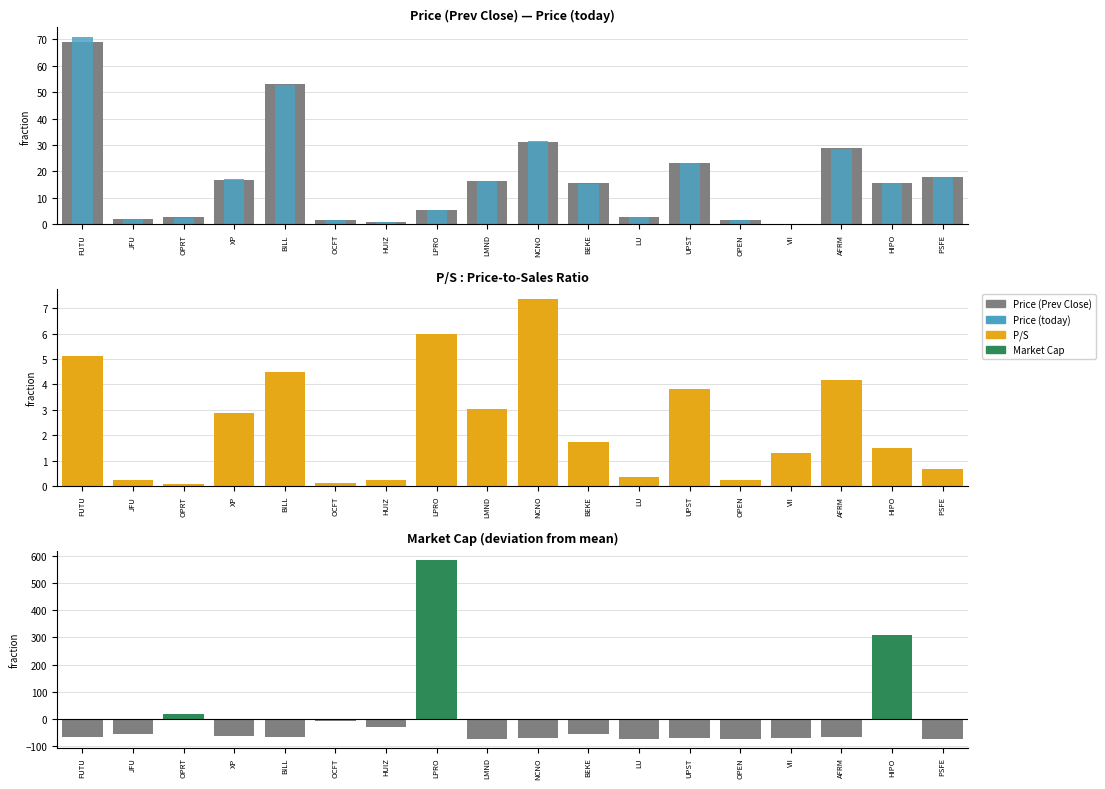

The value of Price (today) at BEKE is 8.0. True or false?

False